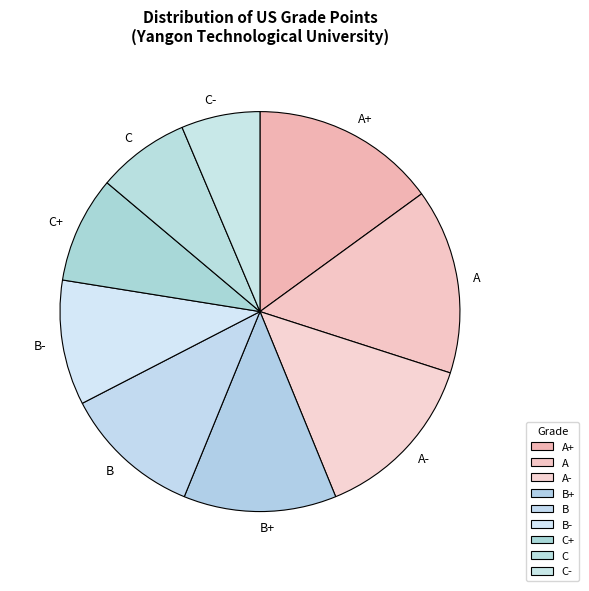

Which category has the smallest portion of the pie?

C-